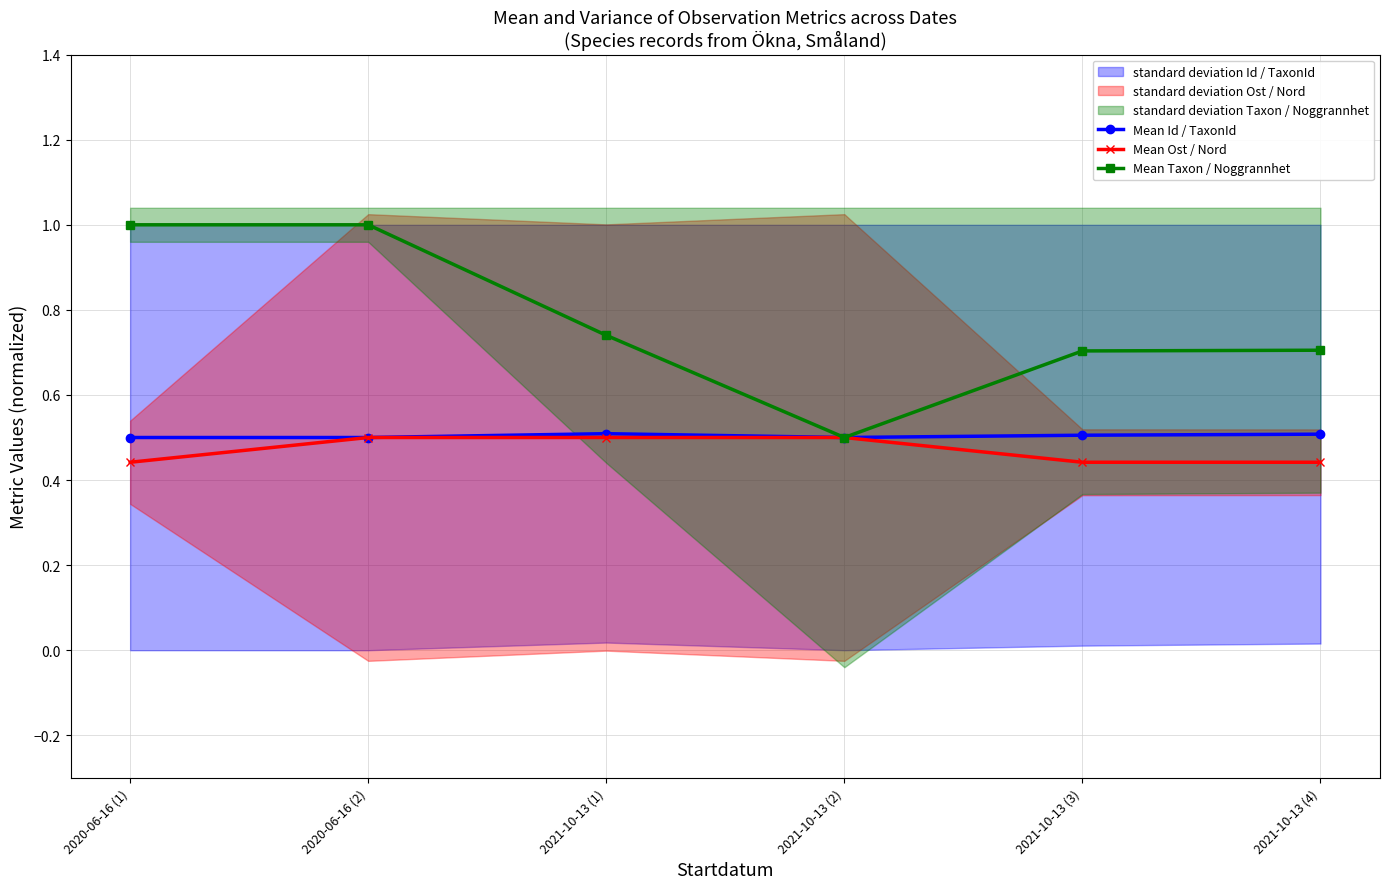

What is the total value across all series at 2021-10-13 (2)?

1.5